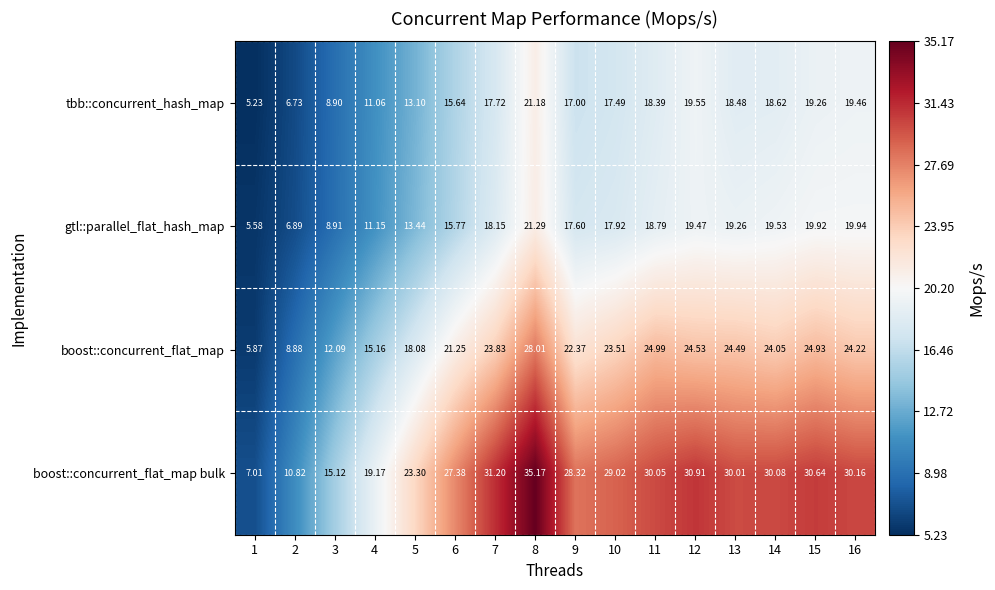

Which series has the largest total across all categories?

boost::concurrent_flat_map bulk